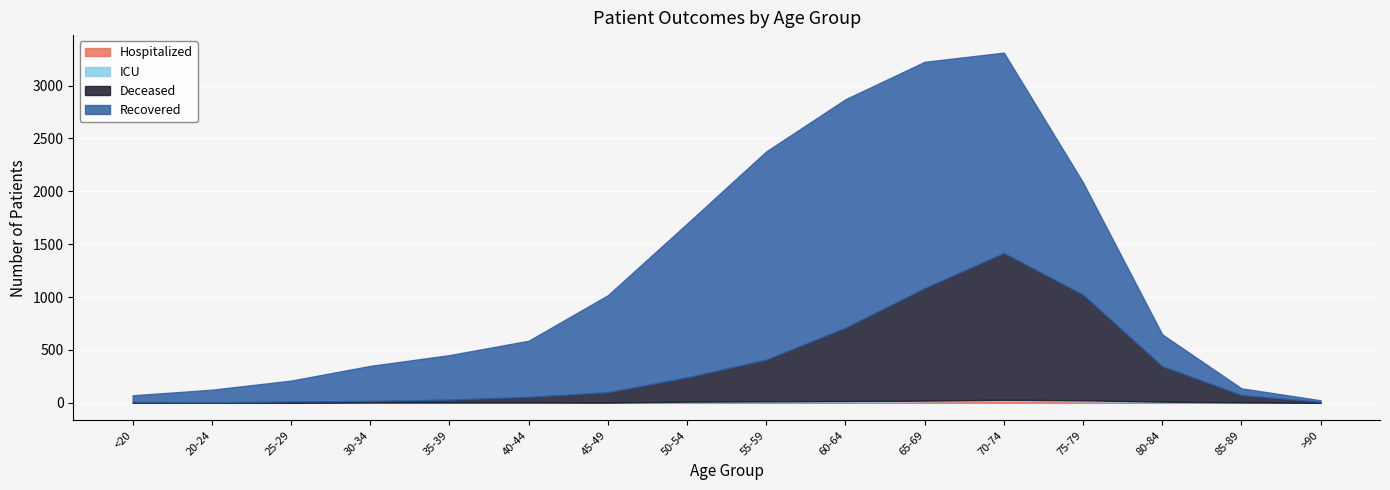

At <20, list the series in order from smallest to largest.

patients_in_hospital, patients_in_icu, deceased_patients, recovered_patients